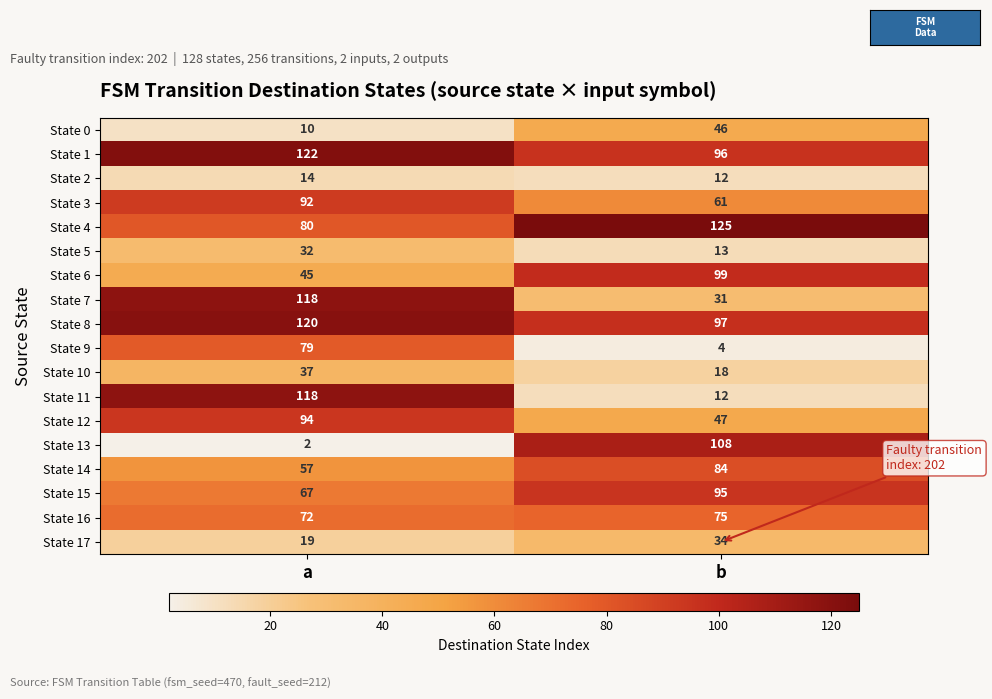

What is the difference between the State 14 values at b and a?

27